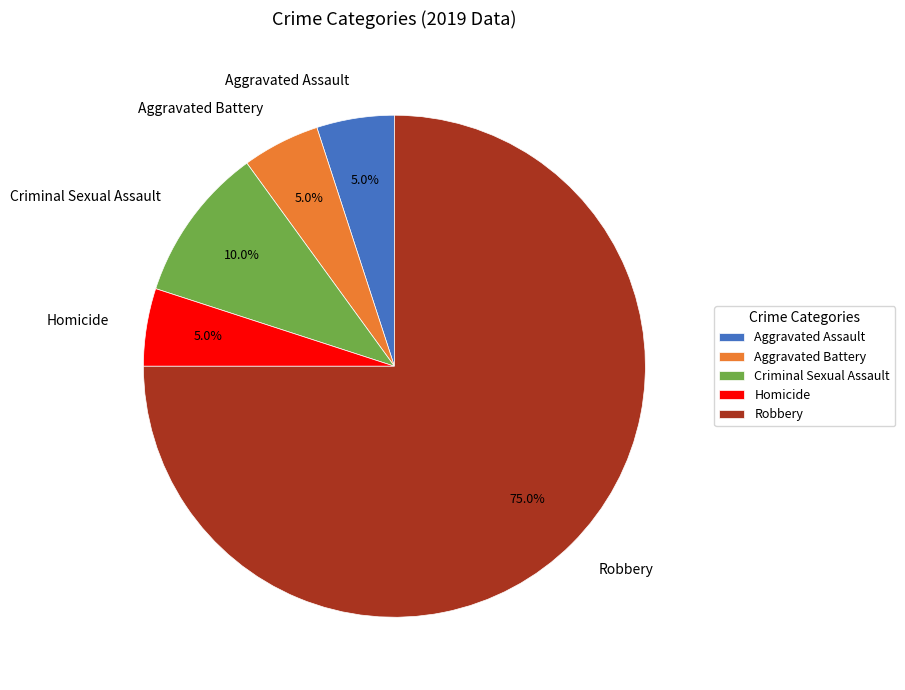

True or false: Aggravated Battery accounts for 11% of the total.

False